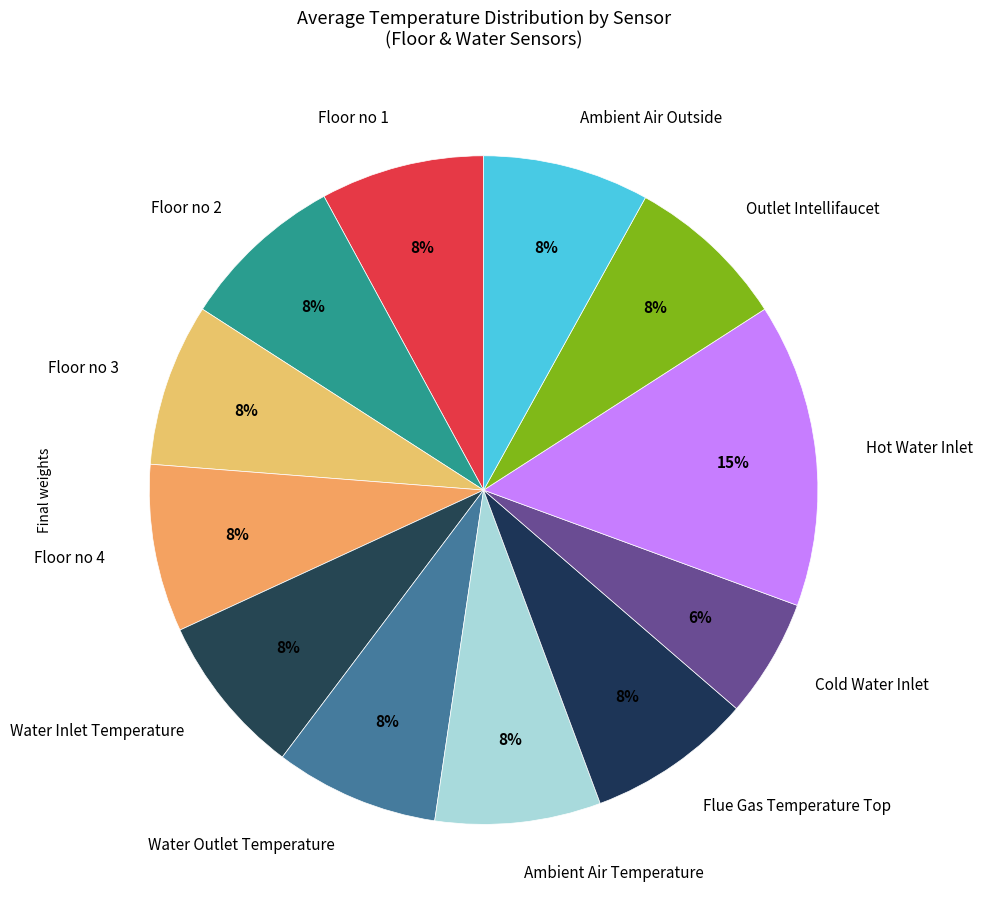

Is Cold Water Inlet the majority of the pie?

No